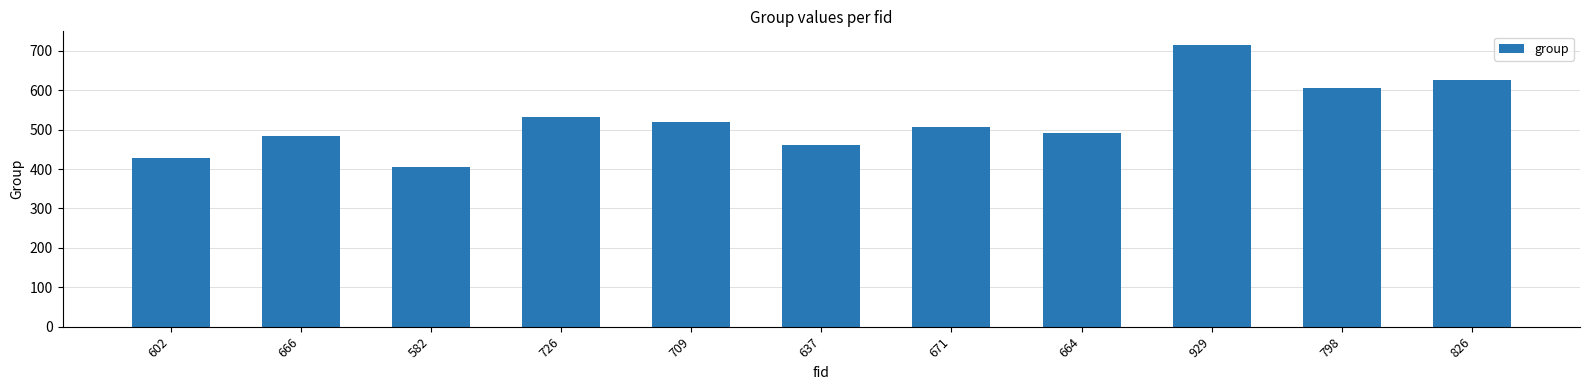

How many bars are there in total?

11